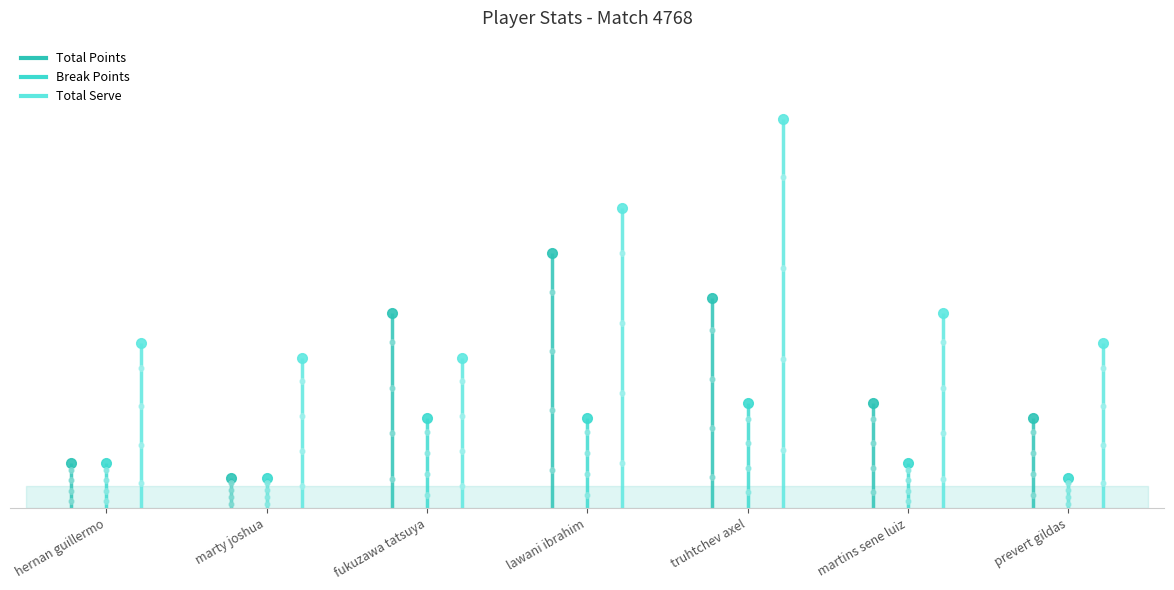

The Total Serve series shows 10 at marty joshua. True or false?

True